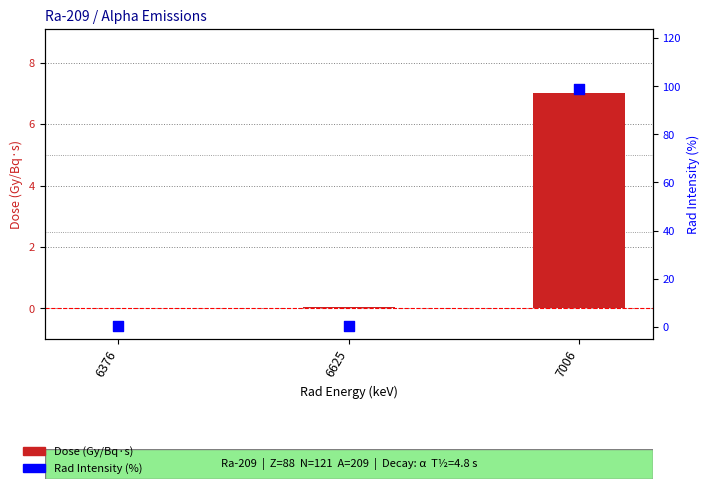

What is the total value across all series at 6625?

0.5